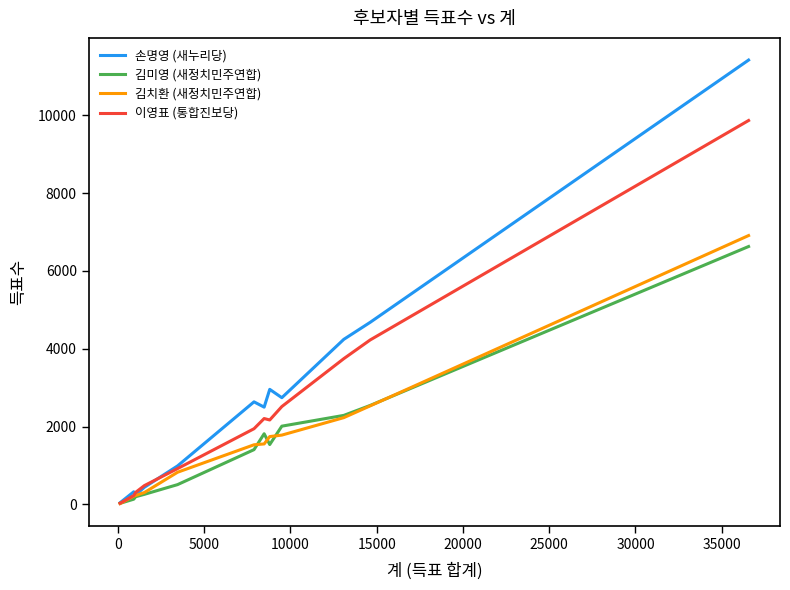

Which series has the largest total across all categories?

손명영 (새누리당)